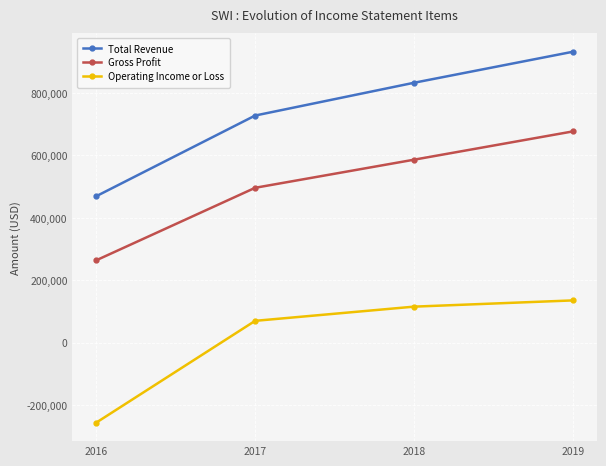

What is the approximate value of Operating Income or Loss at 2018?

115200